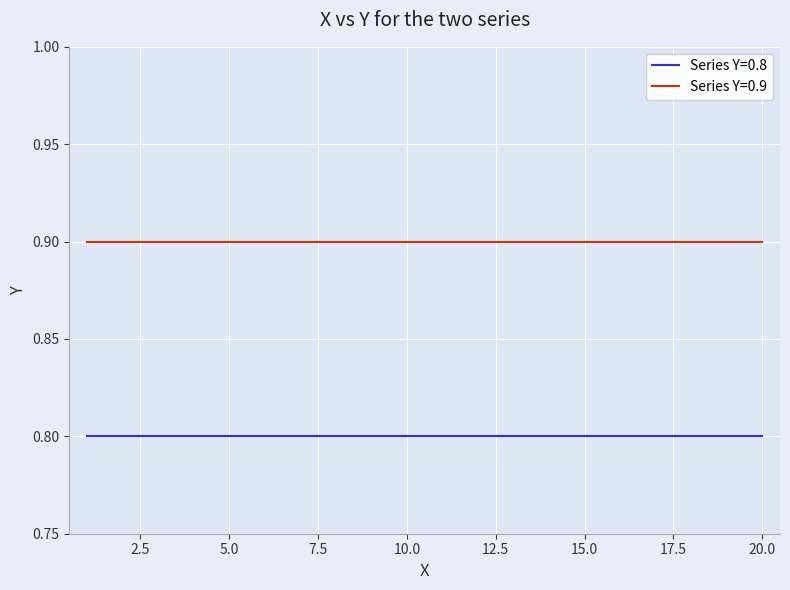

Which series has the largest total across all categories?

Series Y=0.9